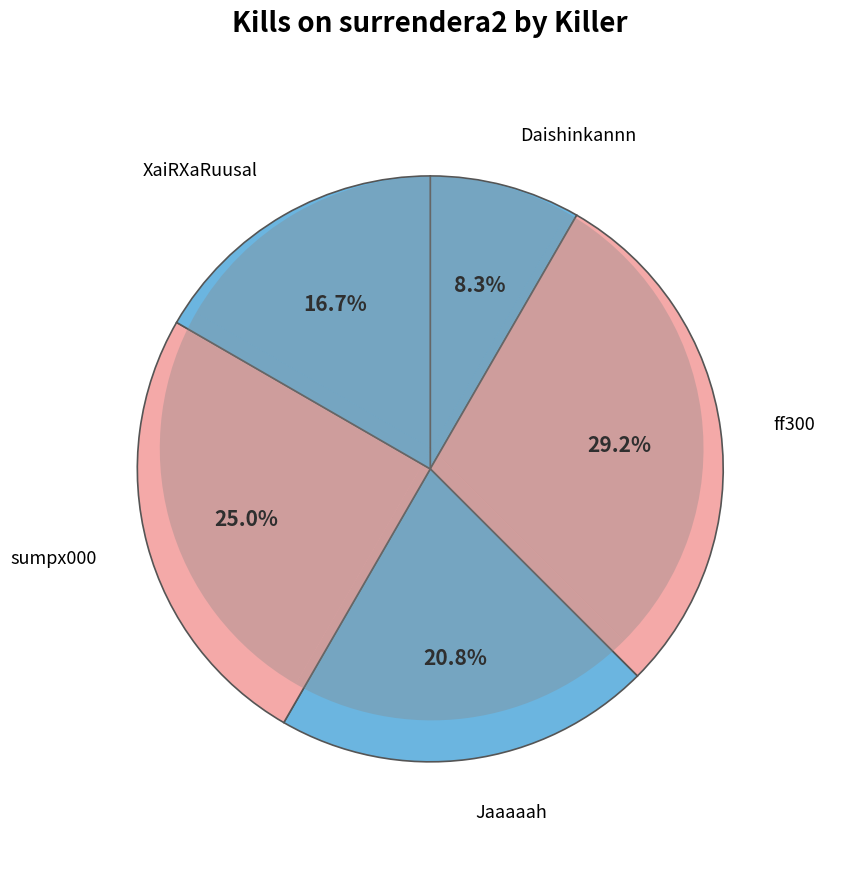

What is the change in value from Jaaaaah to sumpx000?

+1